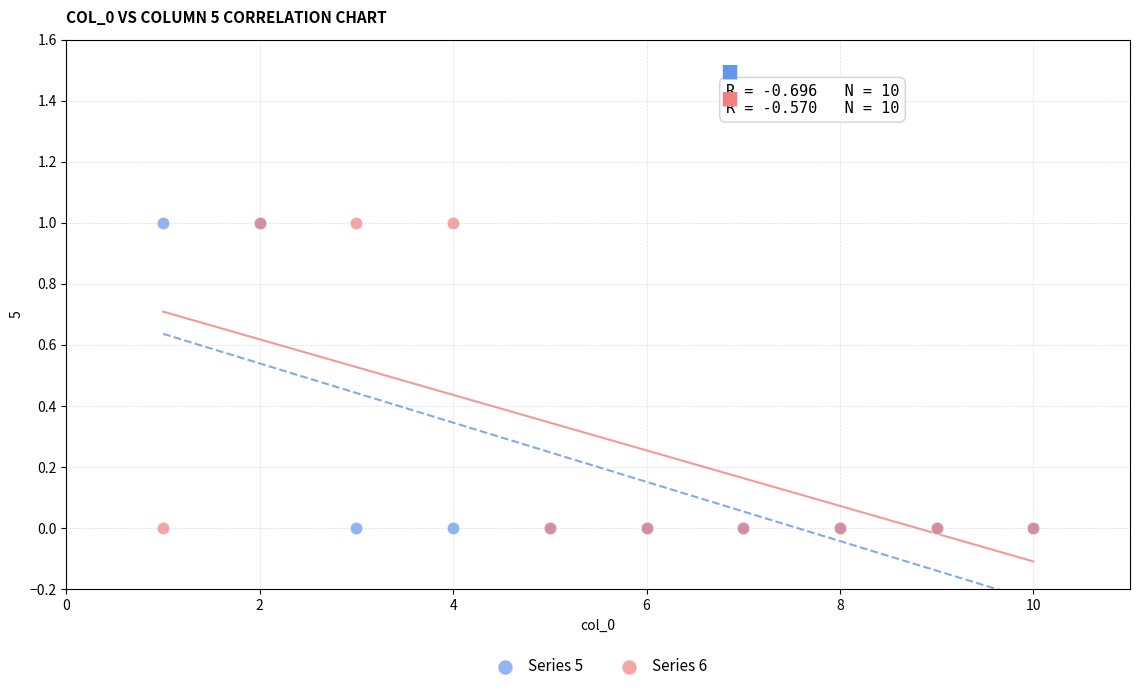

What are all the series names shown in the legend?

Series 5, Series 6